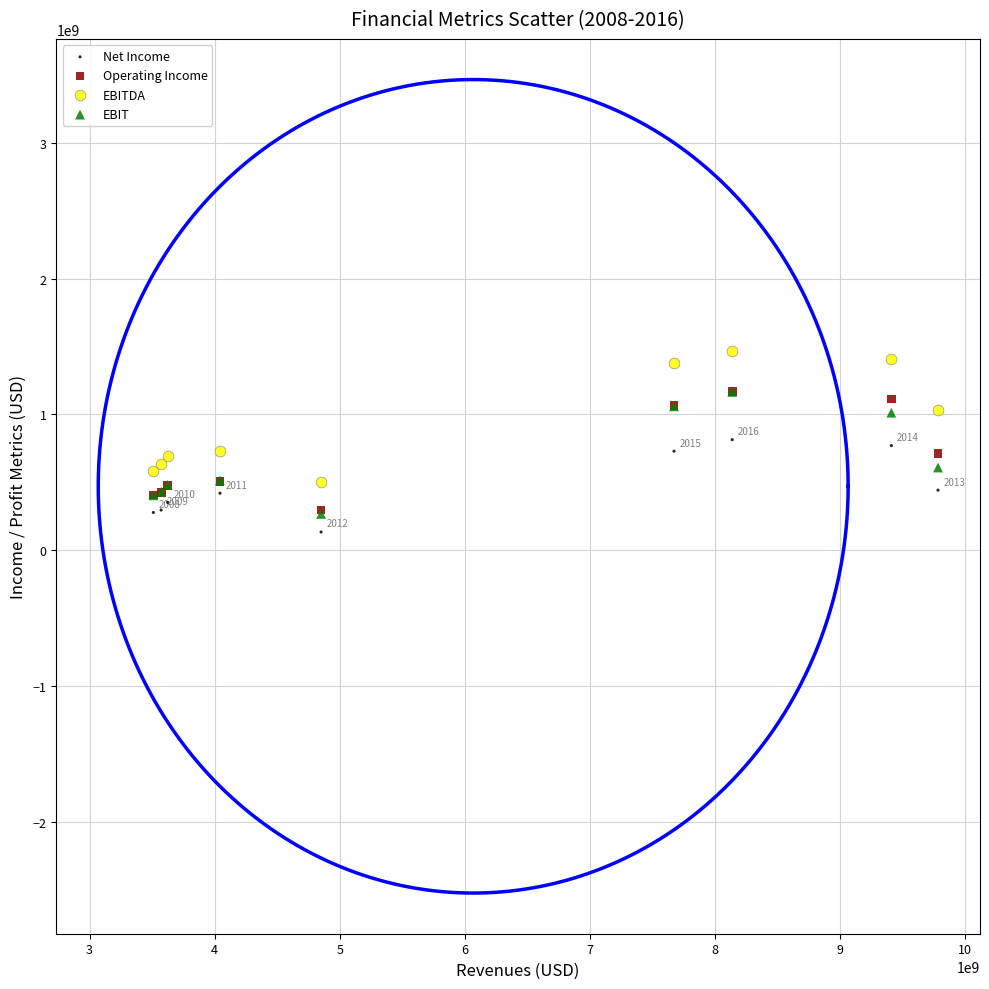

Which series reaches the maximum Y coordinate?

EBITDA